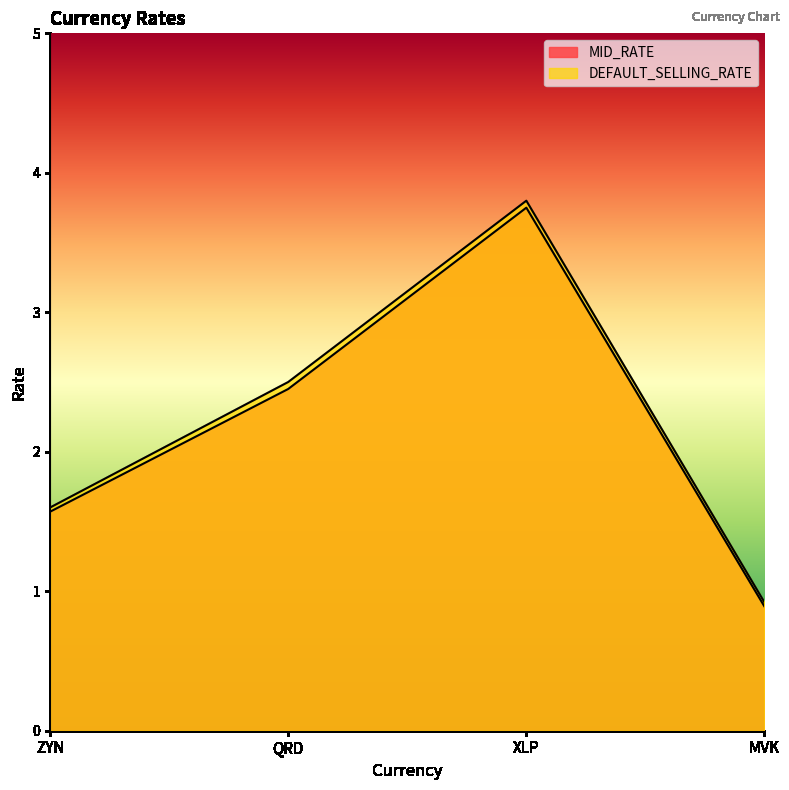

What is the label of the 2nd point from the right?

XLP